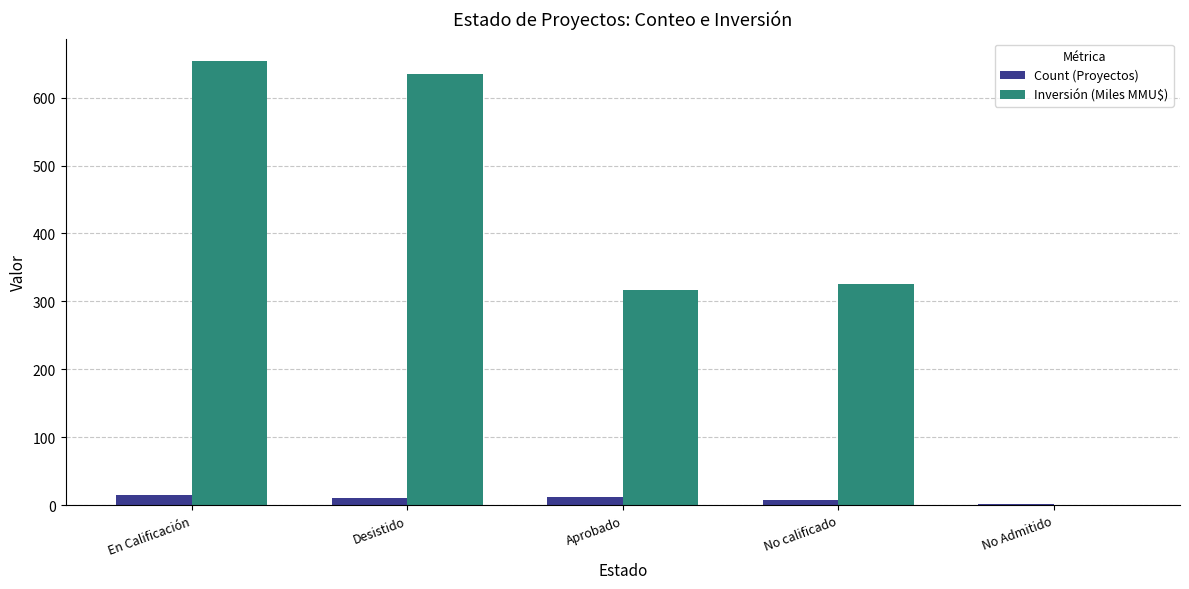

How many groups of bars are there?

5